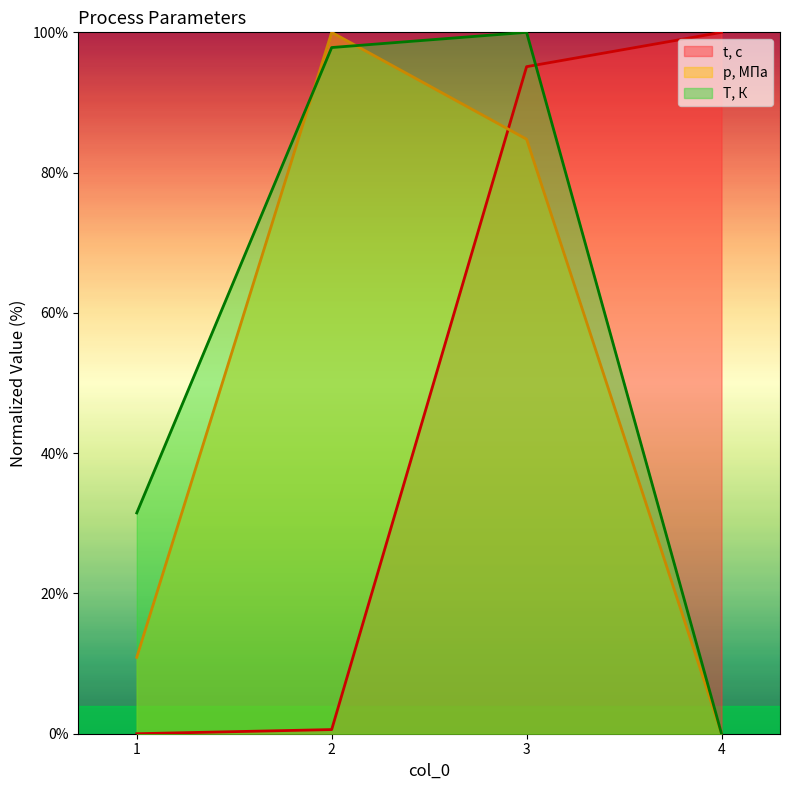

Where is p, МПа nearest to the value 50?

3